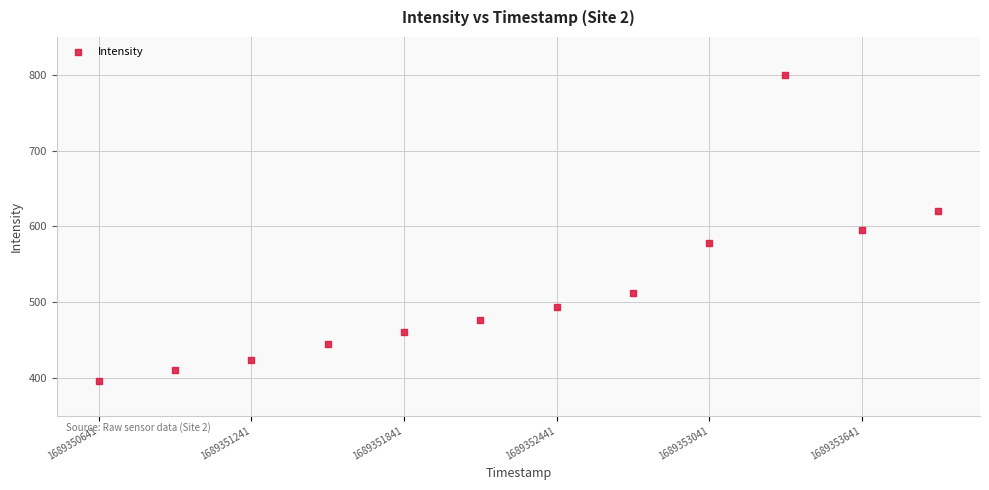

What is the average Y value?

517.5